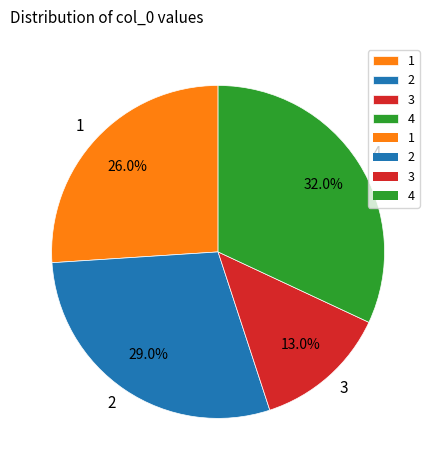

What is the ratio of the value at 4 to the value at 1?

1.2